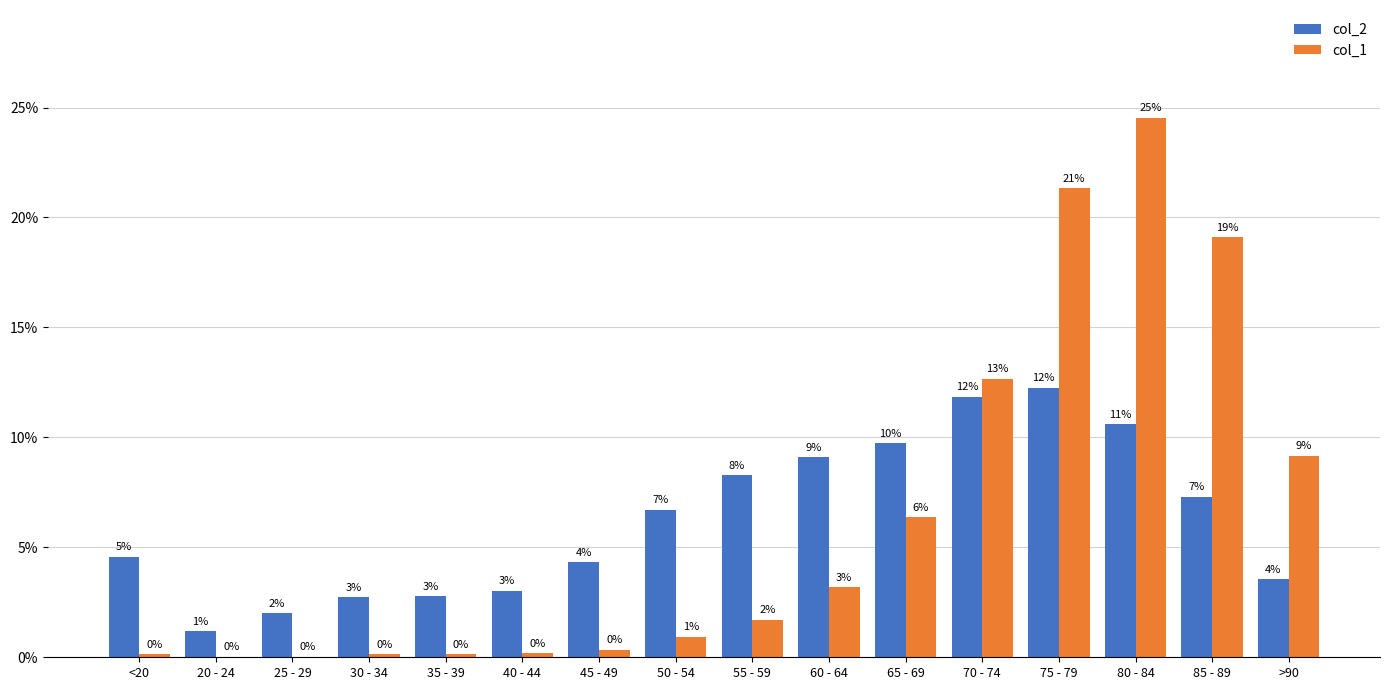

What are all the series names shown in the legend?

col_2, col_1